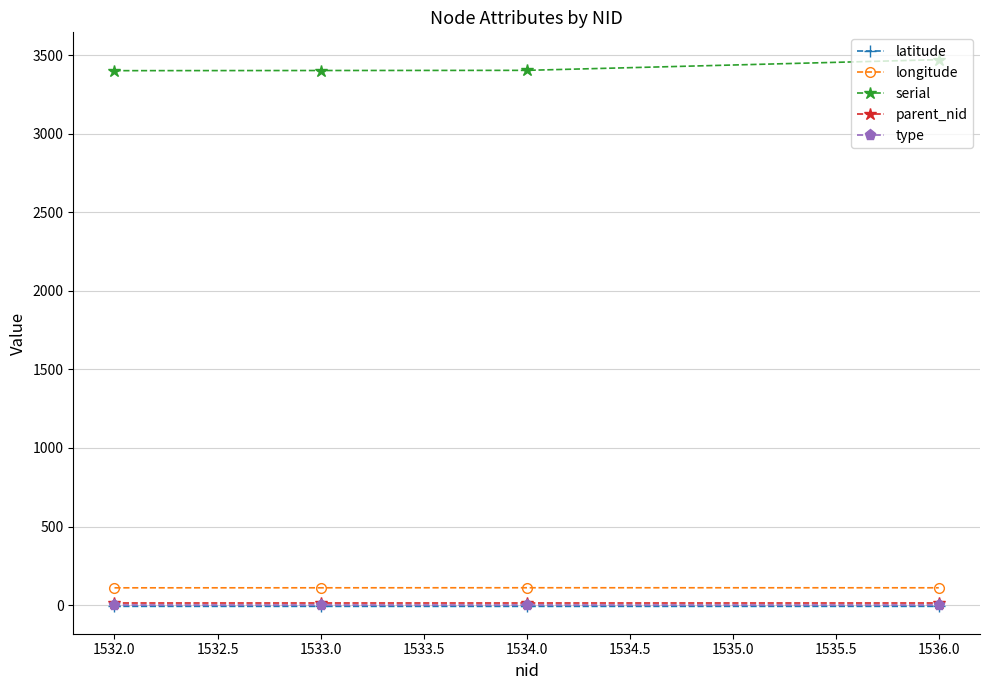

True or false: parent_nid has a value of 14.0 at 1536.0.

True